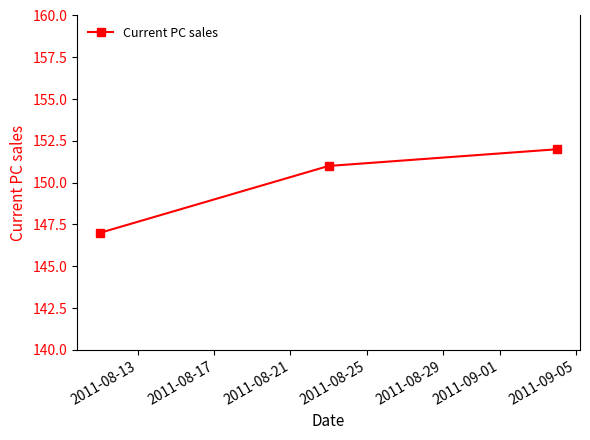

Reading left to right, list all the values displayed in this chart.

147	151	152